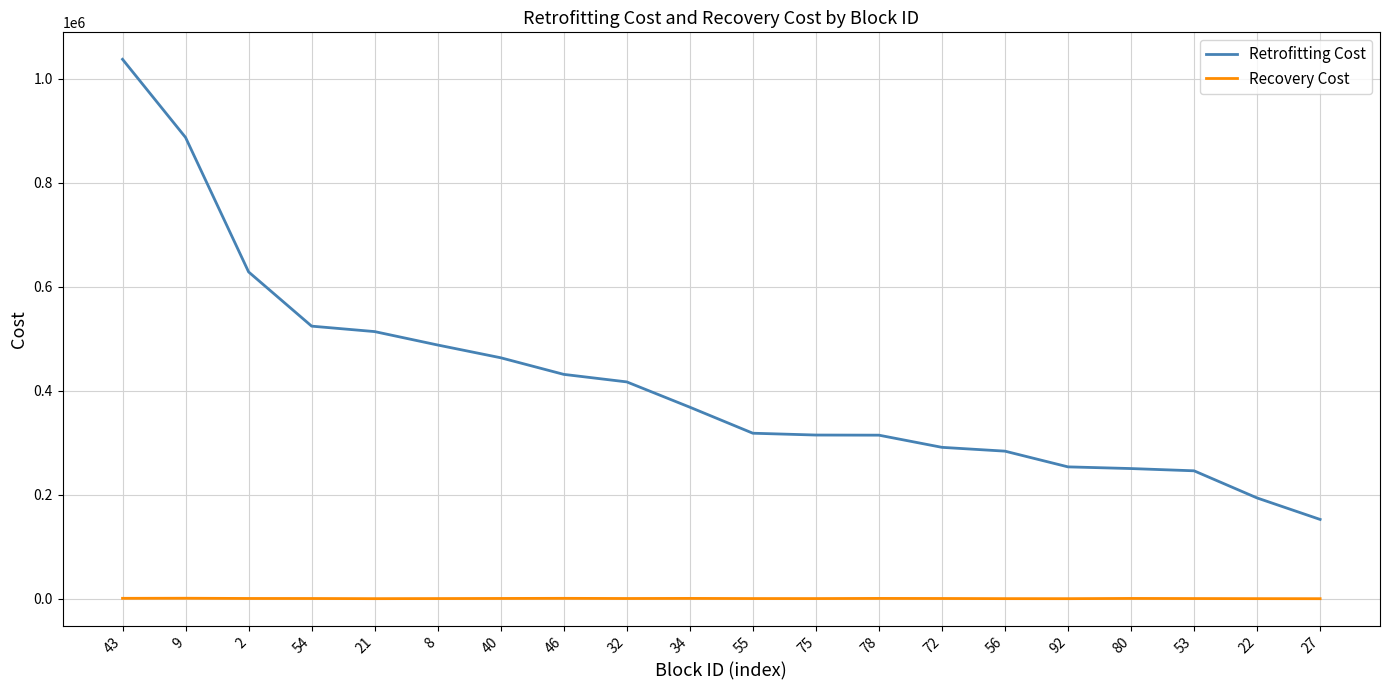

The value of Retrofitting Cost at 32 is 679901. True or false?

False